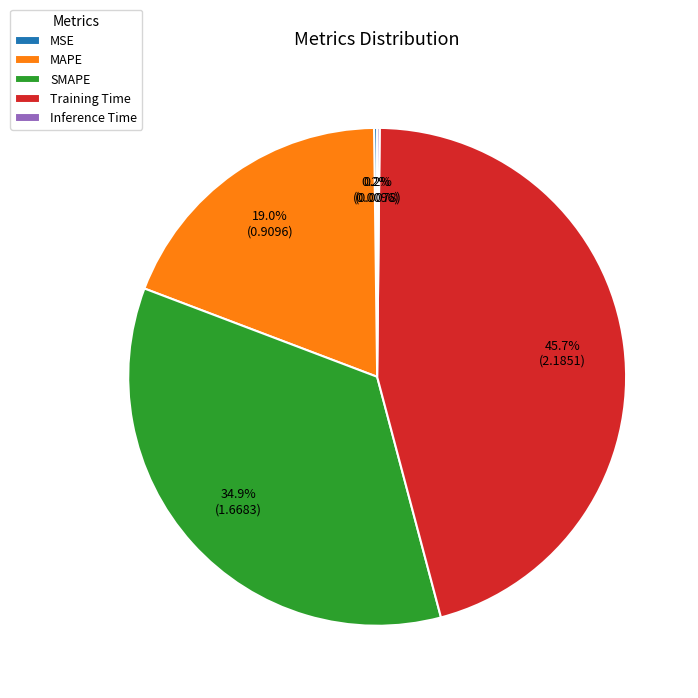

What percentage is the Training Time slice, to the nearest percent?

46%